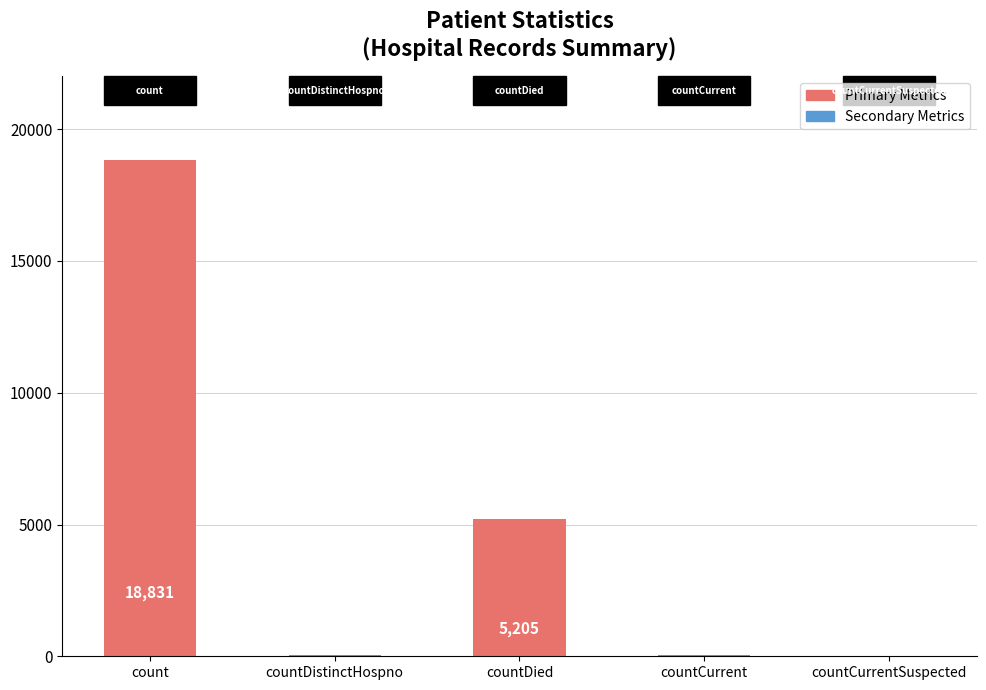

Which category has the highest value across all series?

count